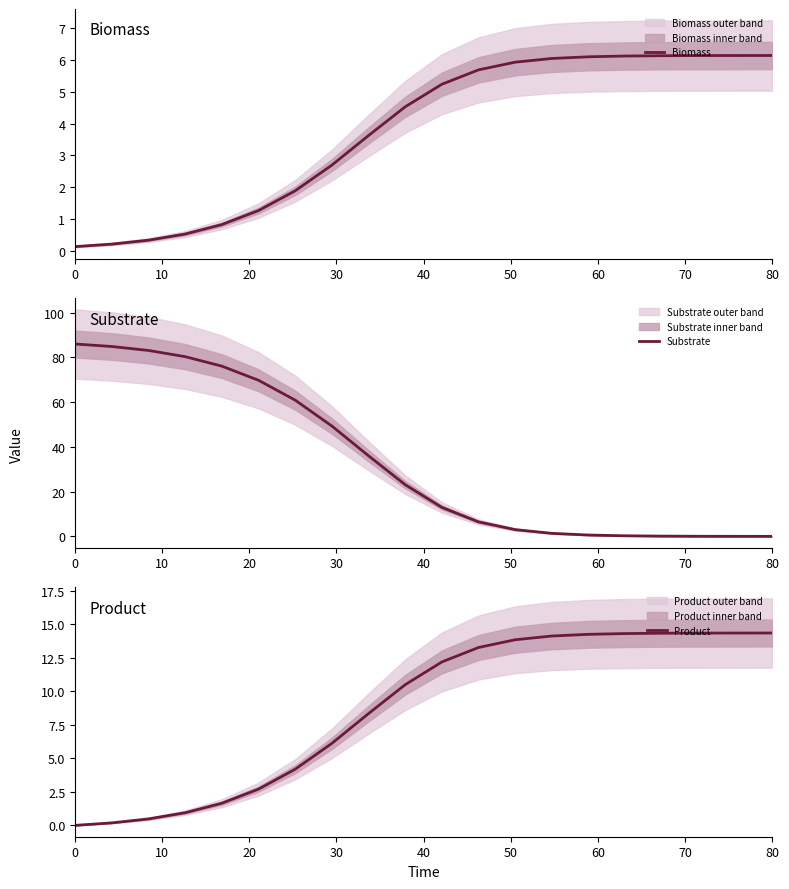

Which has a higher value, 9 or 13?

13